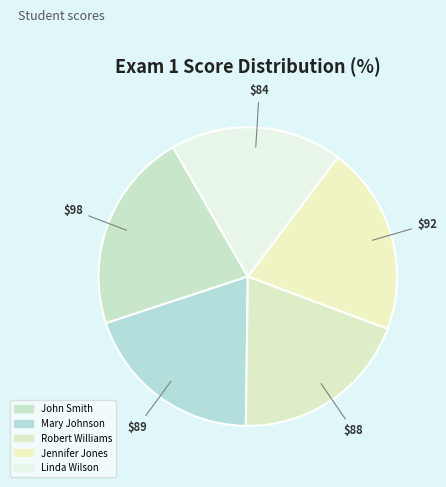

Does Mary Johnson account for over 50% of the chart?

No